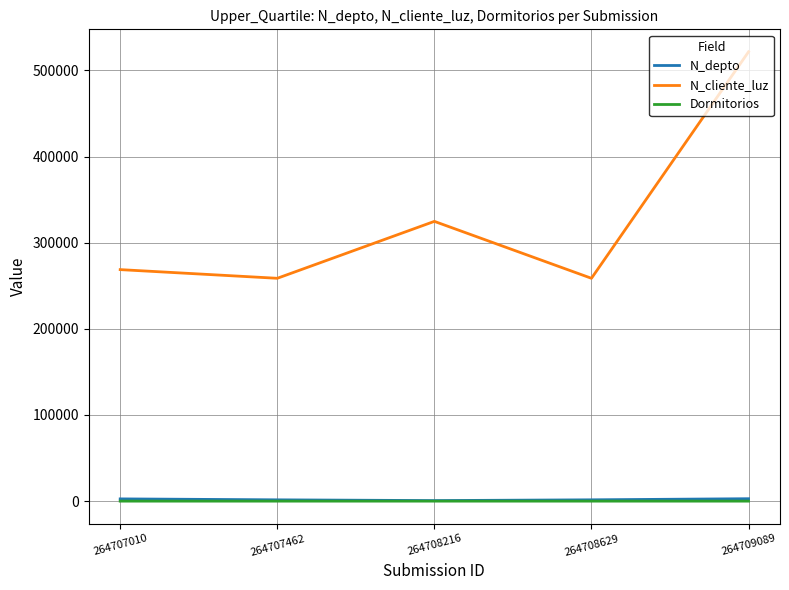

True or false: Dormitorios and N_cliente_luz intersect in this chart.

False